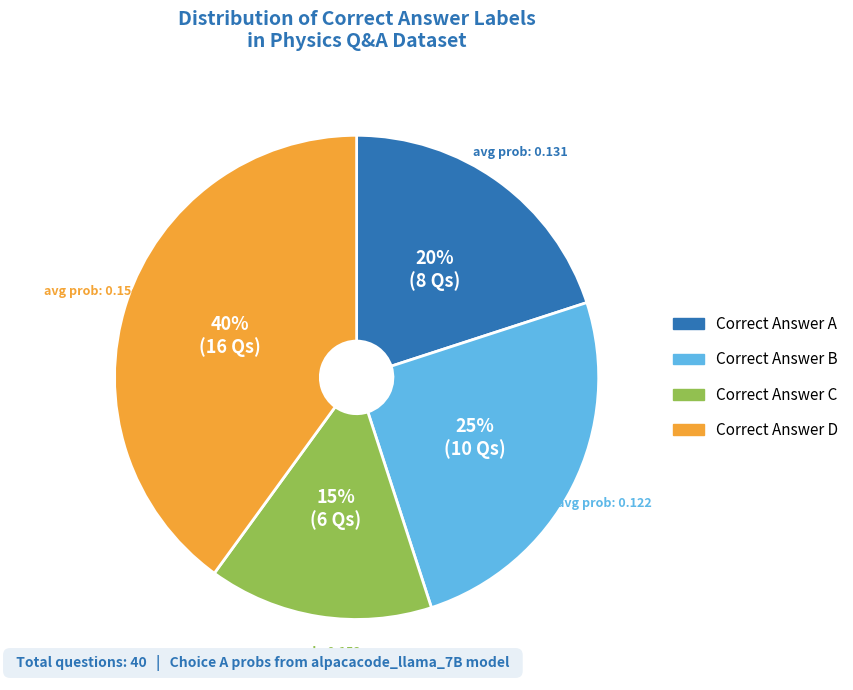

How many slices are in this pie chart?

4